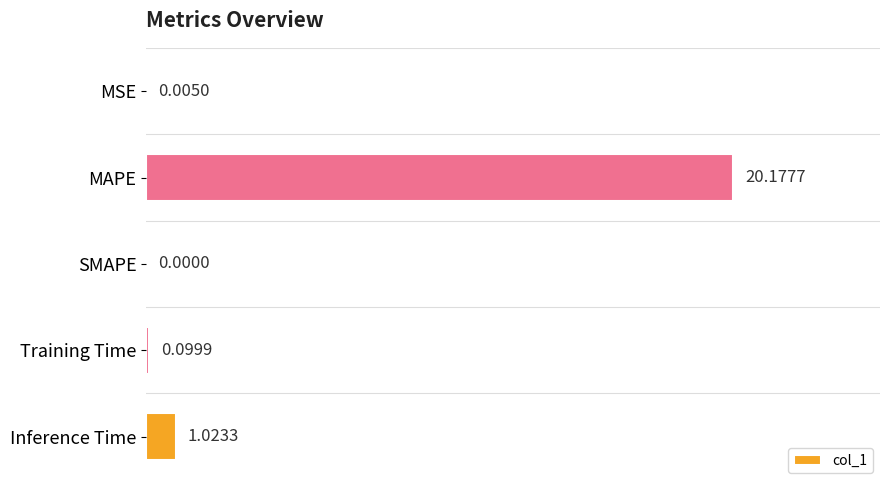

Which label corresponds to the largest value in the chart?

MAPE